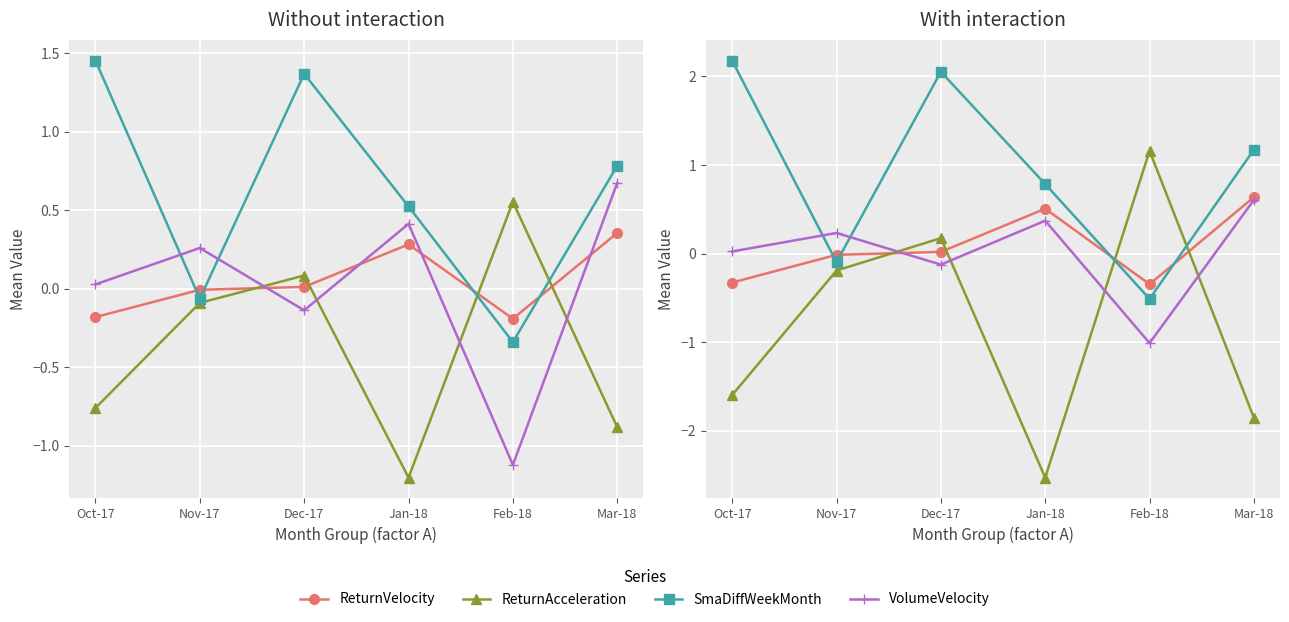

Where is the first local minimum for VolumeVelocity?

Dec-17